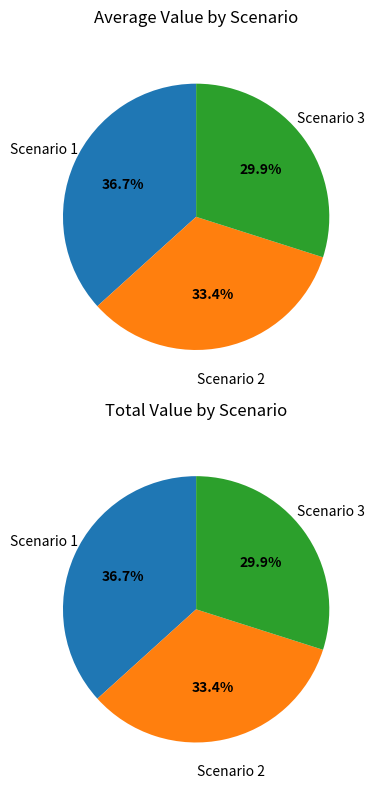

Is there a majority slice in this chart?

No